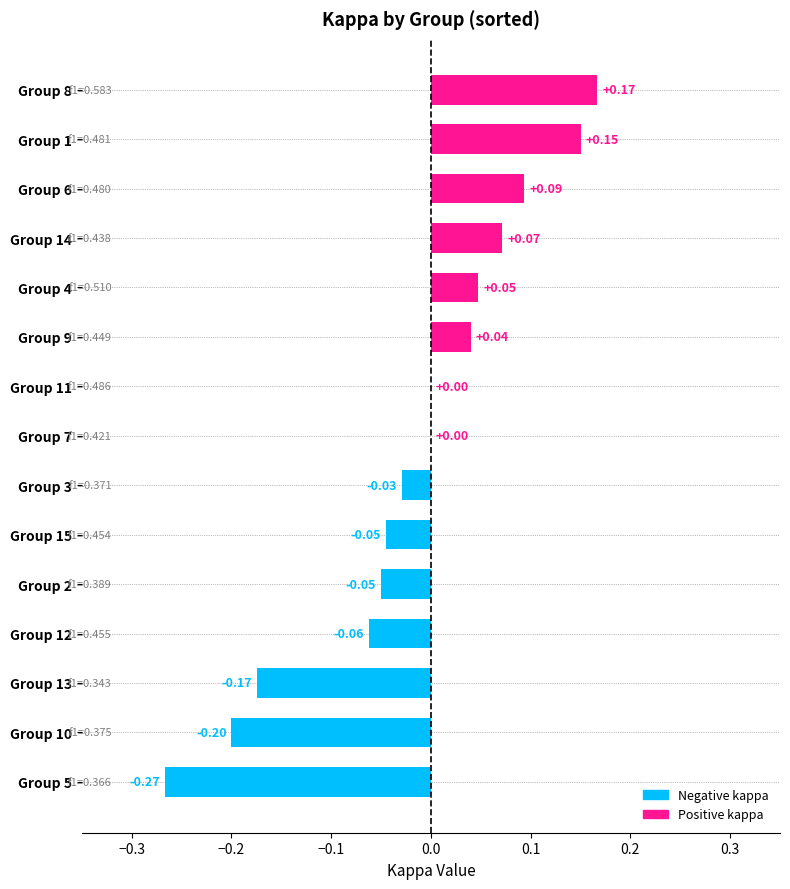

Which has a higher value, Group 13 or Group 8?

Group 8